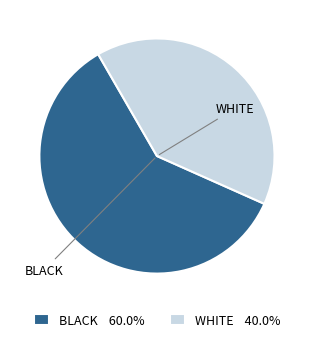

Is there any slice that represents more than half of the pie?

Yes